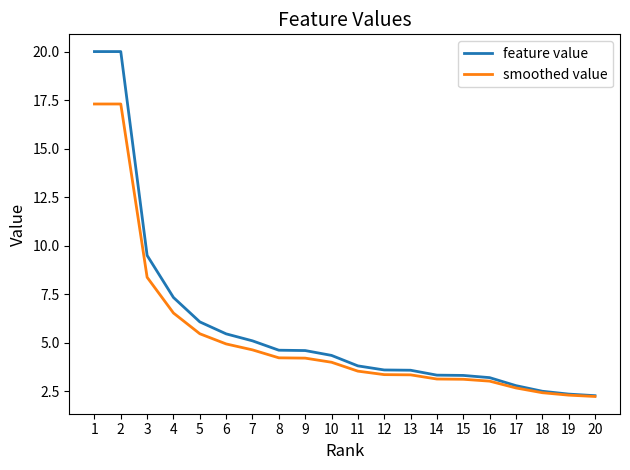

Is the value of smoothed value at 12 greater than the value of feature value at 12?

No